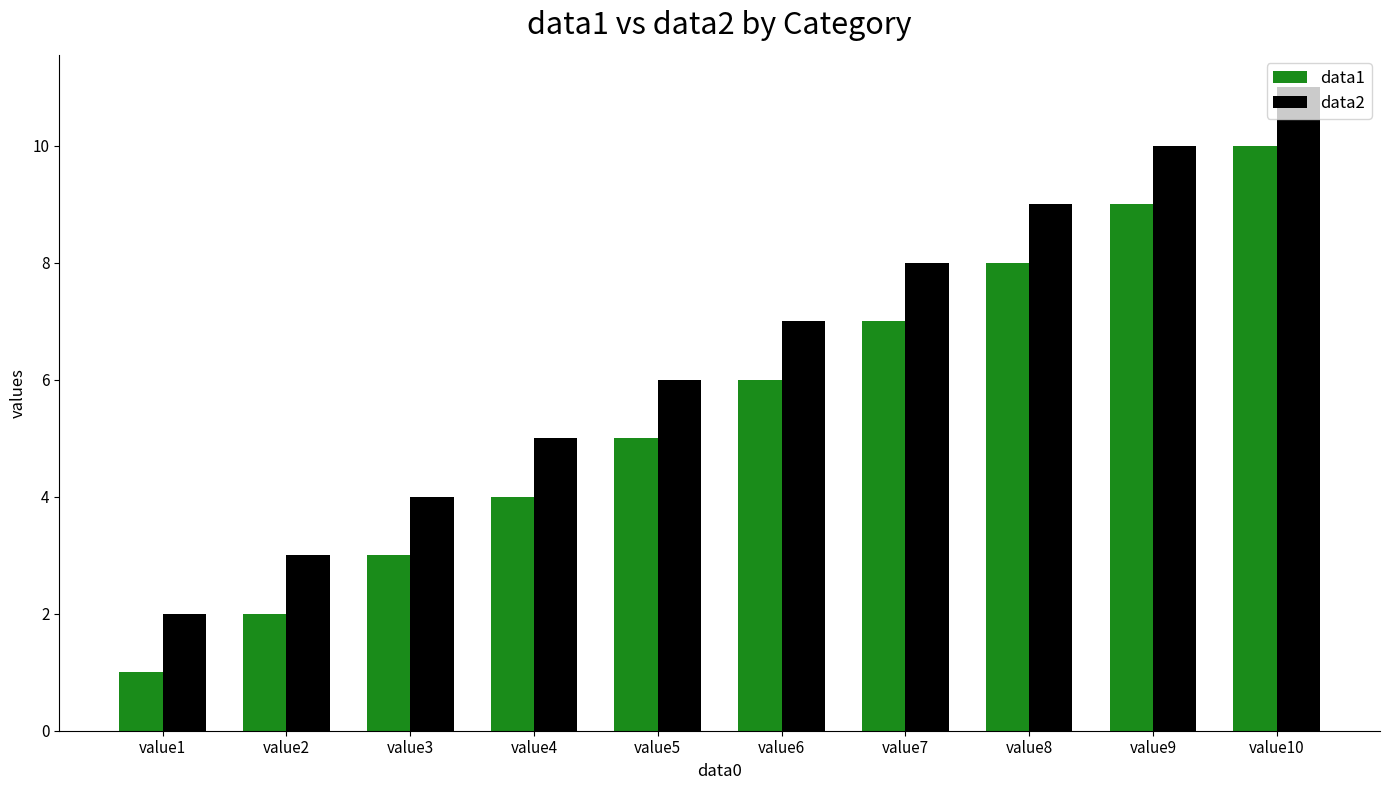

How many series are shown in this chart?

2